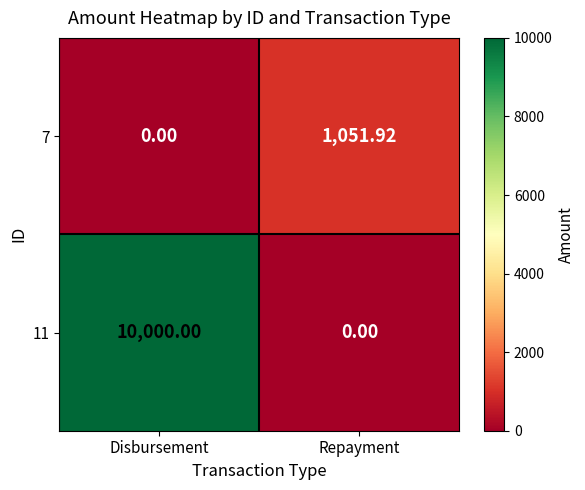

At how many categories does at least one series exceed 8473?

1